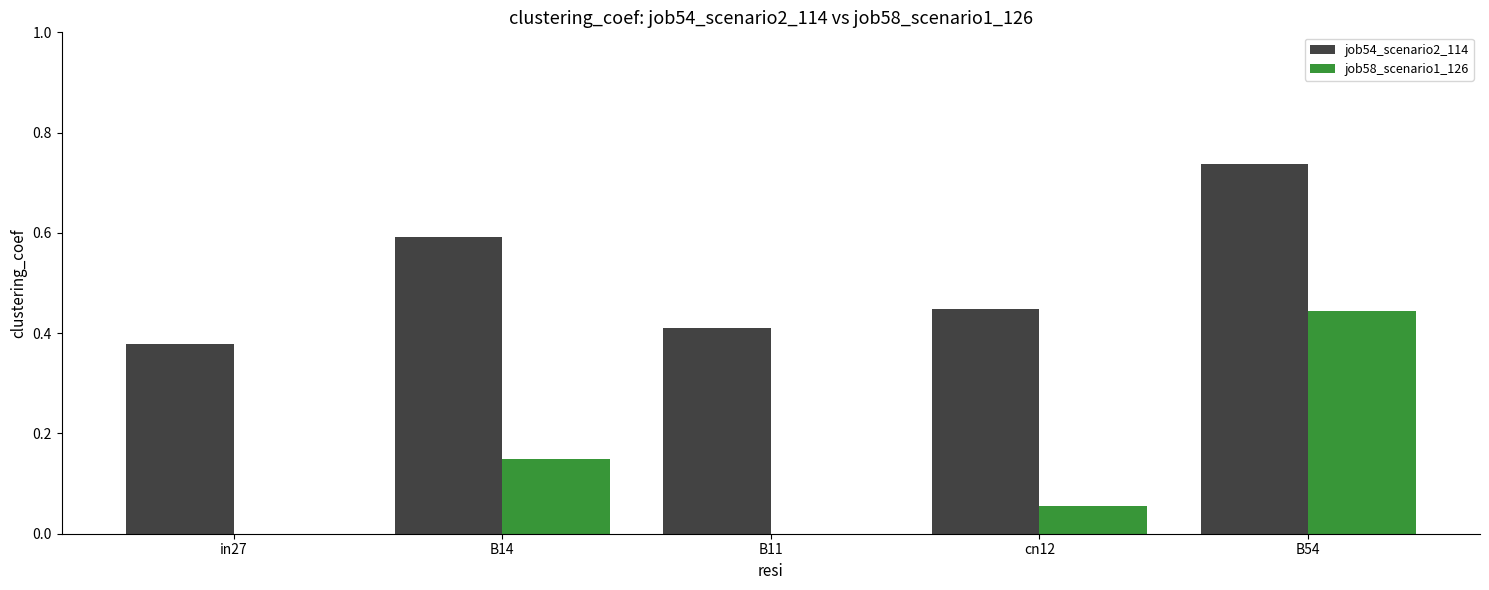

Which series changed the most between in27 and cn12?

job54_scenario2_114